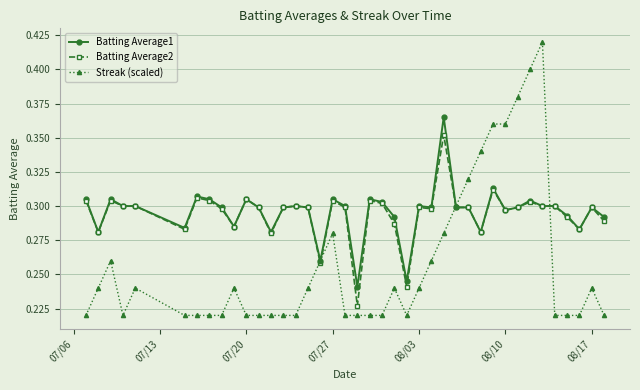

At how many categories does at least one series exceed 0?

40